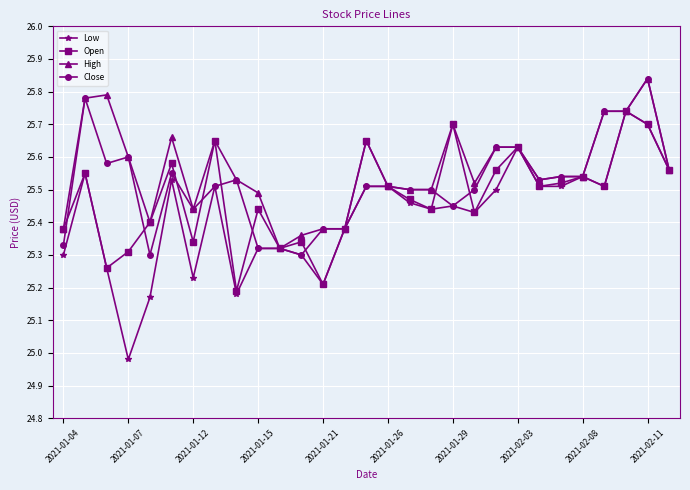

How many lines are shown in the chart?

4